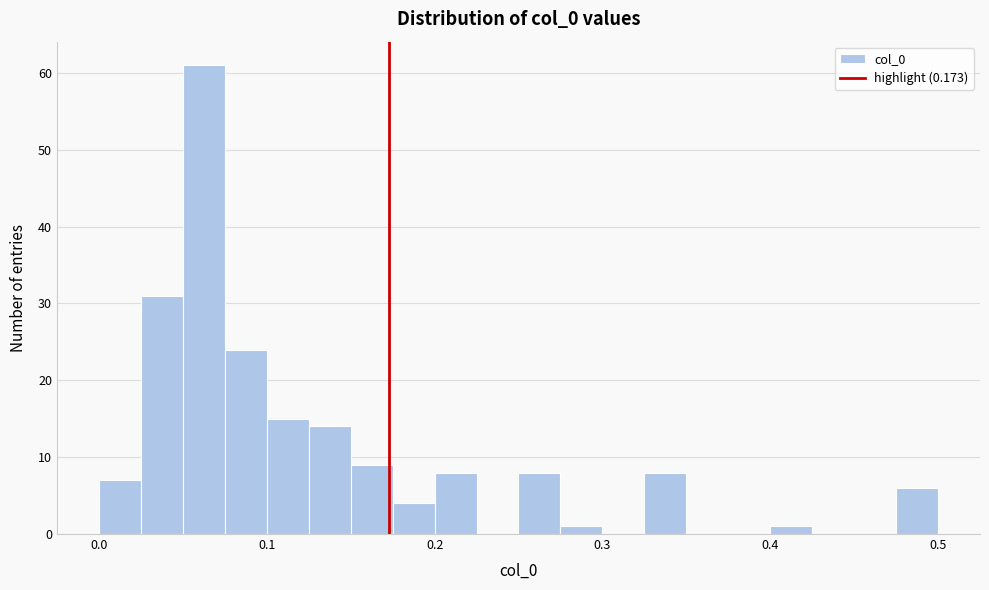

Read against the x-axis, roughly where is the centre of the tallest bar?

0.06